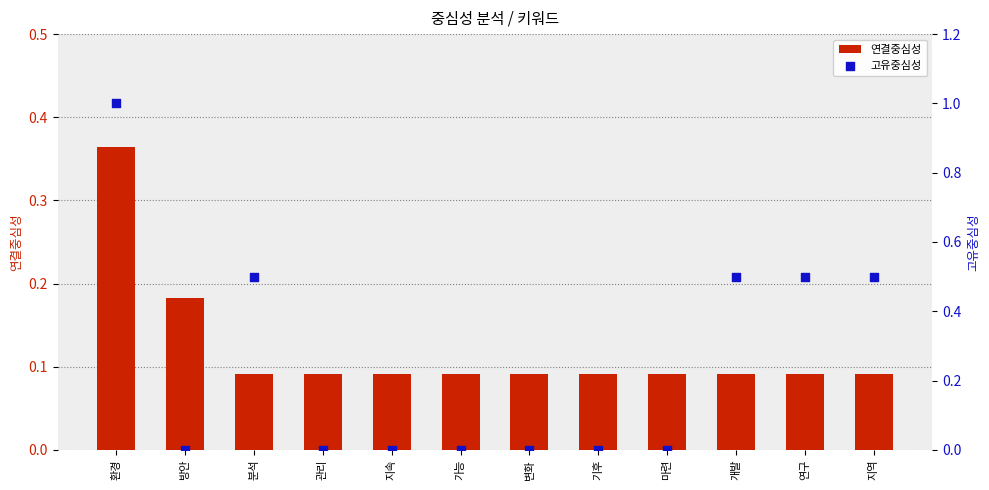

What is the total value across all series at 지속?

0.1